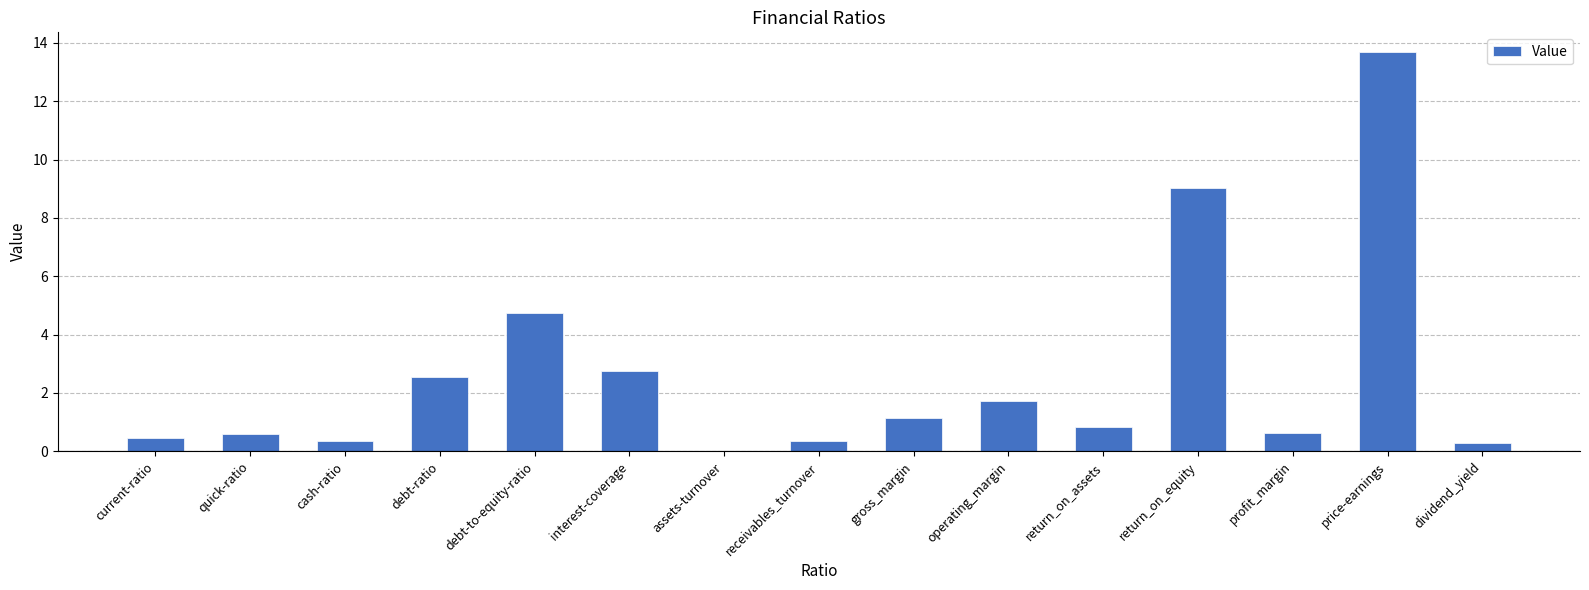

Approximately how many times larger is the value at current-ratio compared to return_on_equity?

0.1